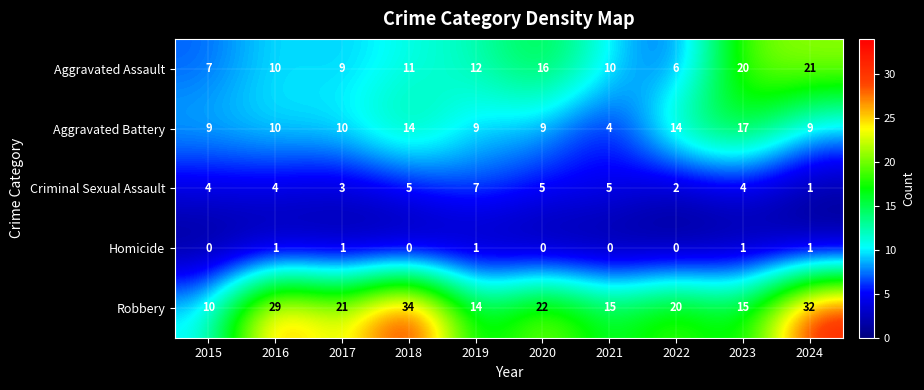

Is it true that Homicide equals -1 at 2021?

False